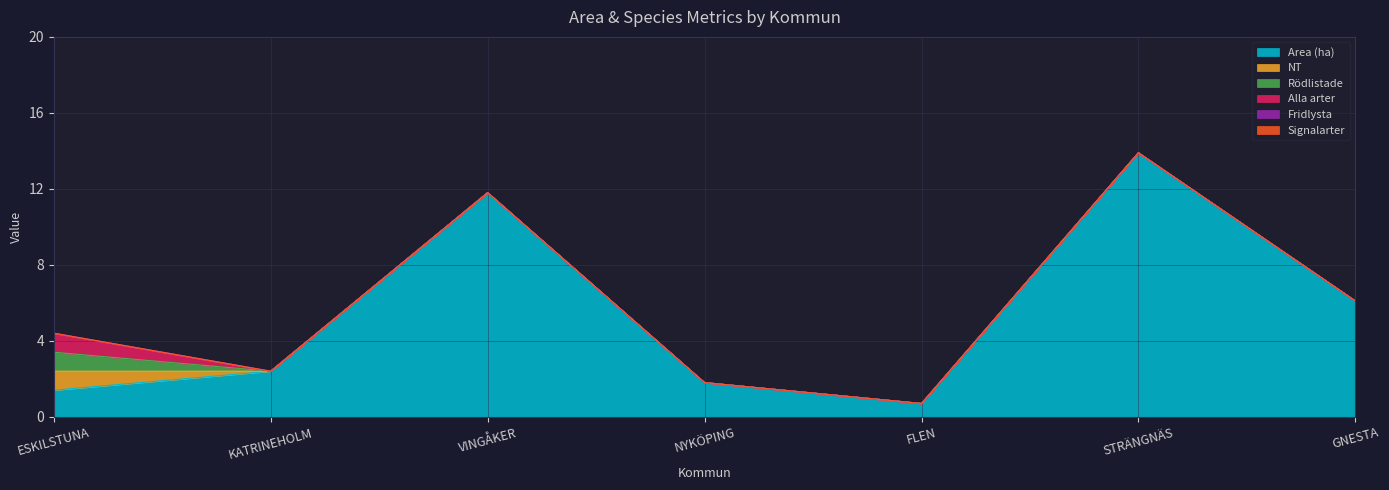

Reading right to left, what are all the values shown in this chart?

Area (ha): GNESTA=6.1	STRÄNGNÄS=13.9	FLEN=0.7	NYKÖPING=1.8	VINGÅKER=11.8	KATRINEHOLM=2.4	ESKILSTUNA=1.4
NT: GNESTA=0.0	STRÄNGNÄS=0.0	FLEN=0.0	NYKÖPING=0.0	VINGÅKER=0.0	KATRINEHOLM=0.0	ESKILSTUNA=1.0
Rödlistade: GNESTA=0.0	STRÄNGNÄS=0.0	FLEN=0.0	NYKÖPING=0.0	VINGÅKER=0.0	KATRINEHOLM=0.0	ESKILSTUNA=1.0
Alla arter: GNESTA=0.0	STRÄNGNÄS=0.0	FLEN=0.0	NYKÖPING=0.0	VINGÅKER=0.0	KATRINEHOLM=0.0	ESKILSTUNA=1.0
Fridlysta: GNESTA=0.0	STRÄNGNÄS=0.0	FLEN=0.0	NYKÖPING=0.0	VINGÅKER=0.0	KATRINEHOLM=0.0	ESKILSTUNA=0.0
Signalarter: GNESTA=0.0	STRÄNGNÄS=0.0	FLEN=0.0	NYKÖPING=0.0	VINGÅKER=0.0	KATRINEHOLM=0.0	ESKILSTUNA=0.0